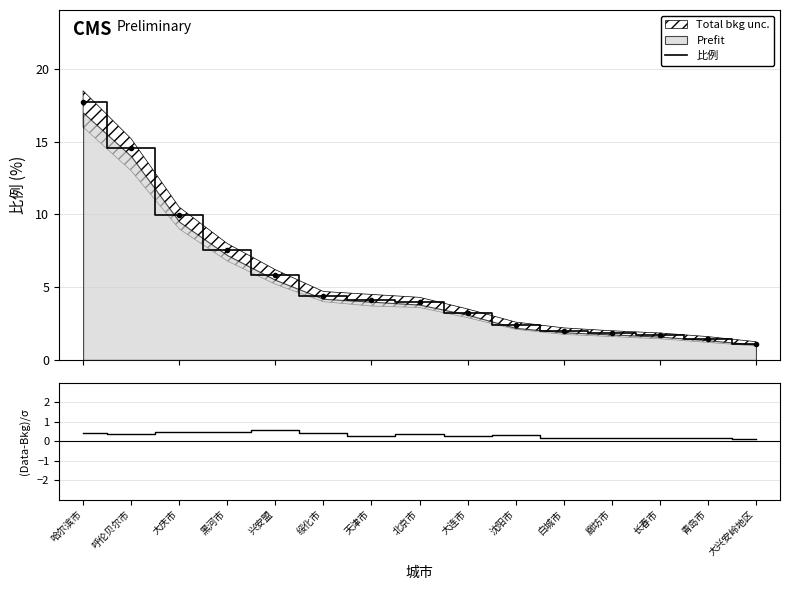

What is the label of the 13th point from the right?

大庆市